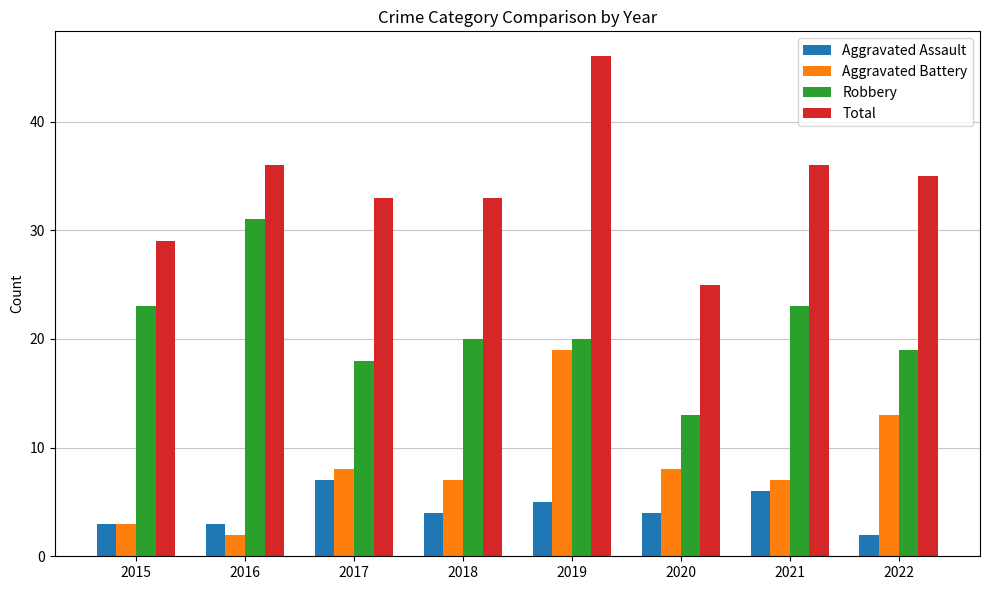

What is the difference between the second highest and minimum values in the Aggravated Assault series?

4